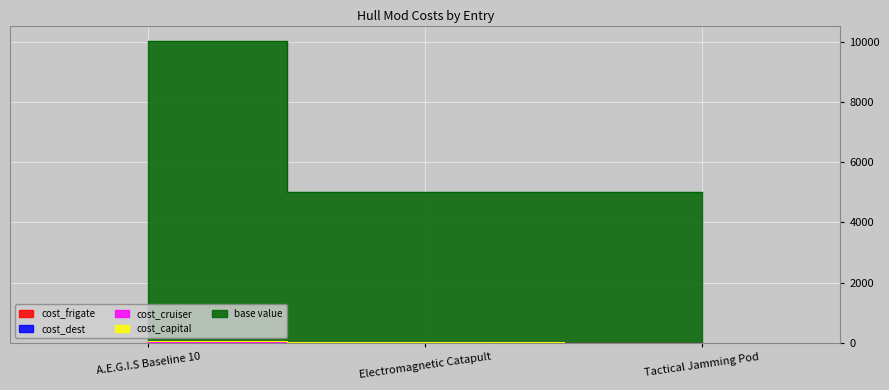

What is the average value of the base value series?

6692